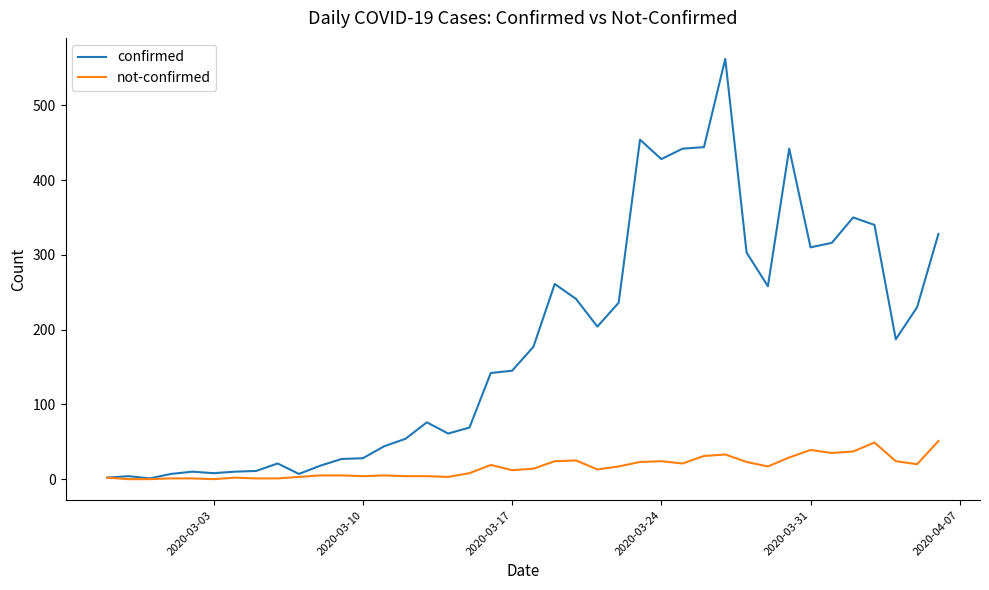

Which series has the widest spread of values?

confirmed